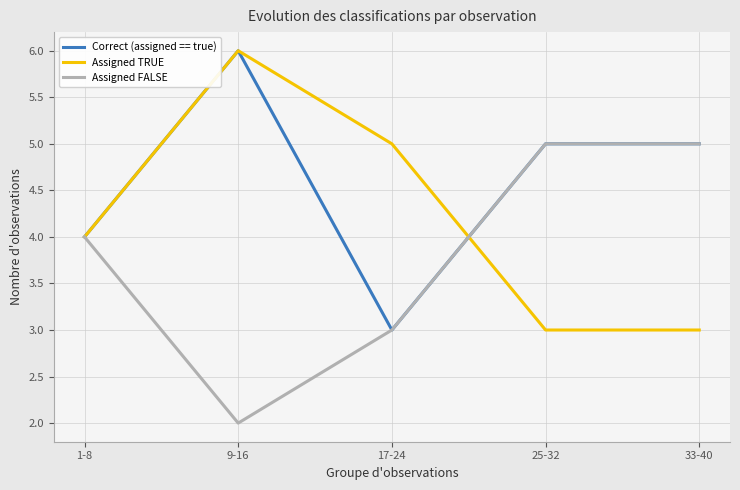

List the series in order of their overall mean, highest first.

Correct (assigned == true), Assigned TRUE, Assigned FALSE